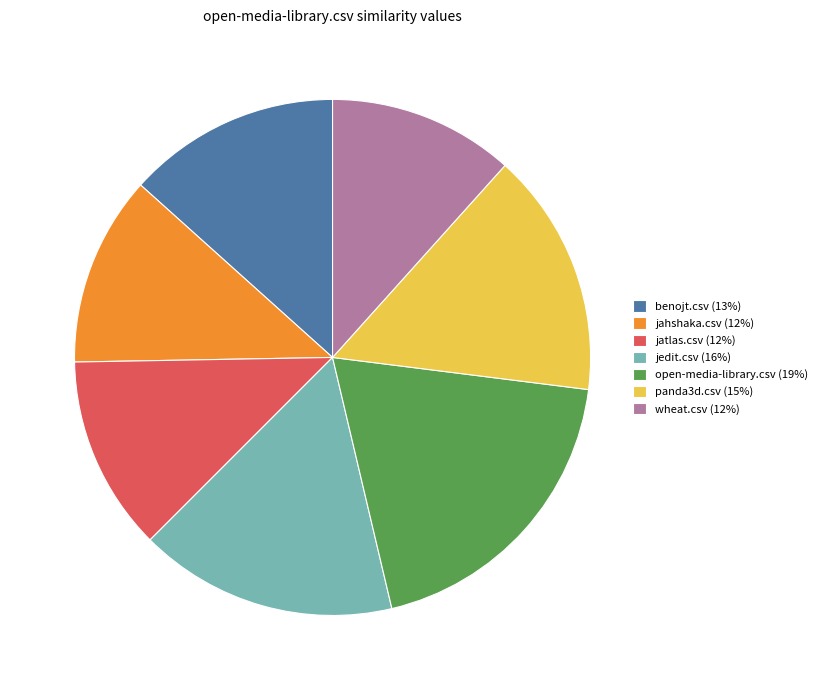

Does panda3d.csv (15%) represent more than half of the total?

No